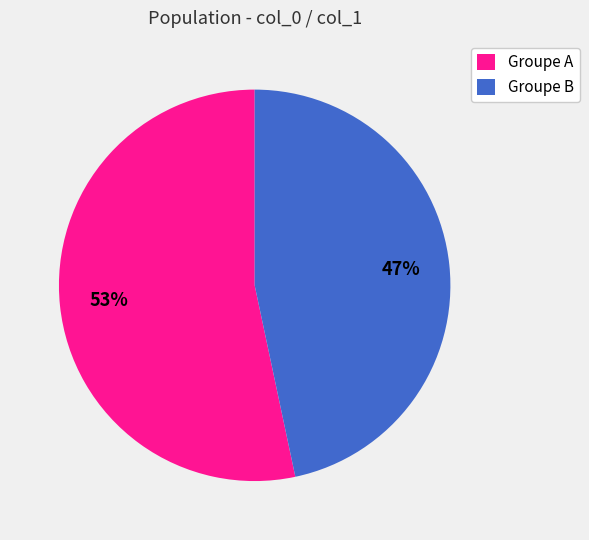

Is there a majority slice in this chart?

Yes